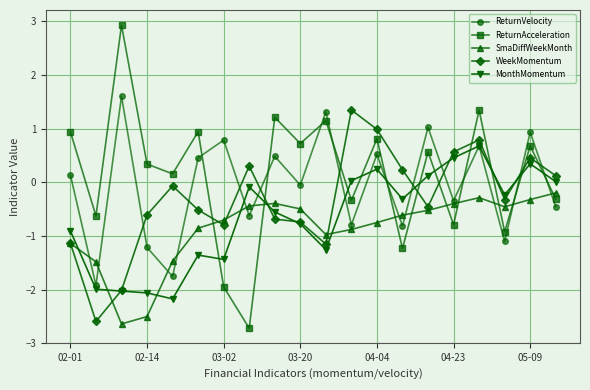

What is the maximum value shown in the chart?

2.9